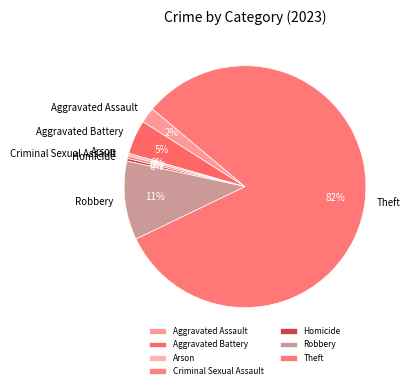

What is the largest slice in the pie chart?

Theft